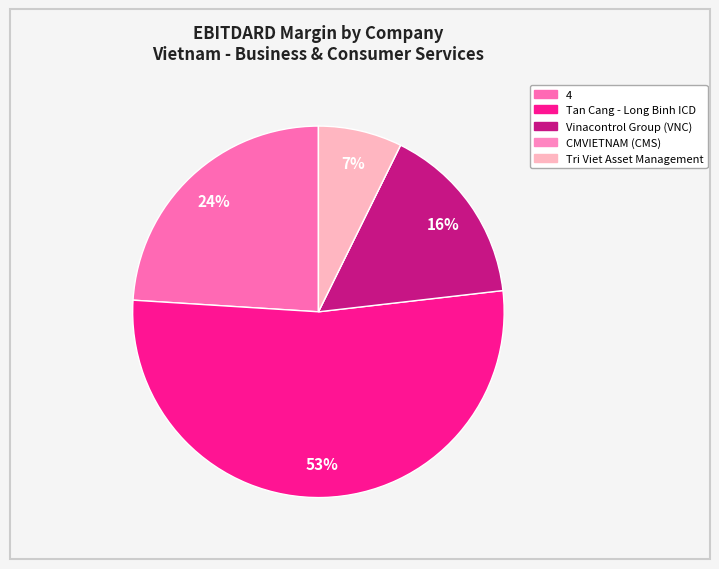

Is there a majority slice in this chart?

Yes